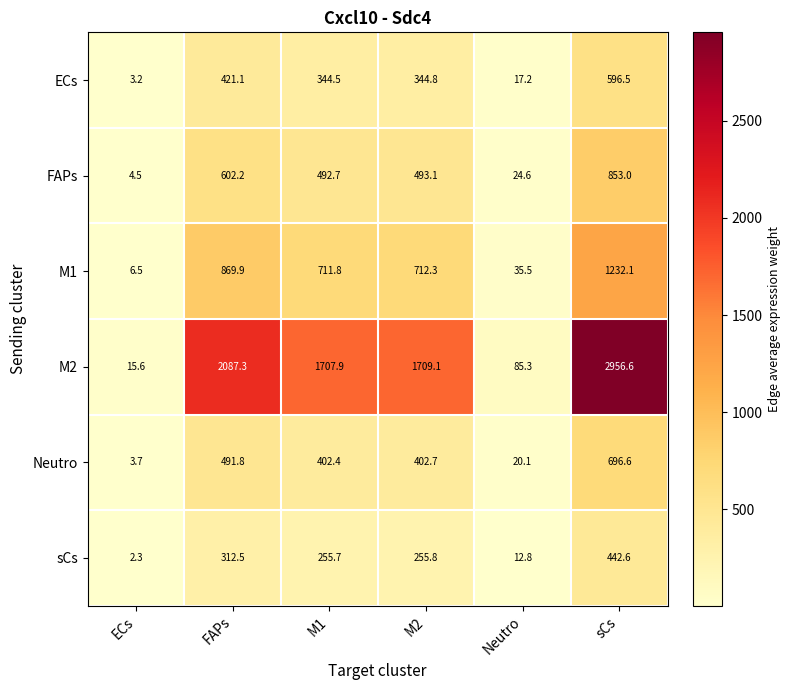

Which series has the widest spread of values?

M2